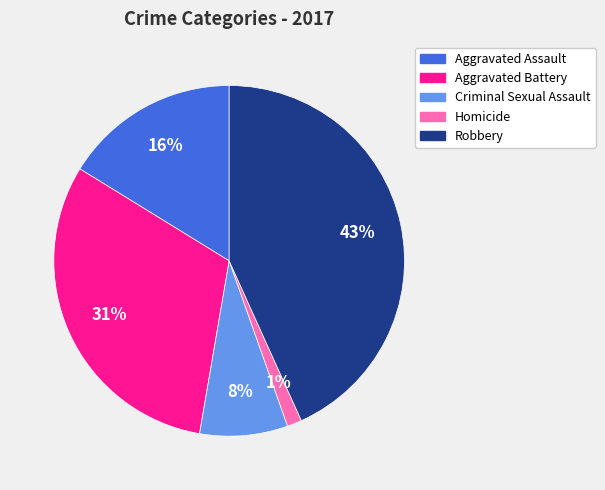

To the nearest percent, what is the average slice percentage?

20%